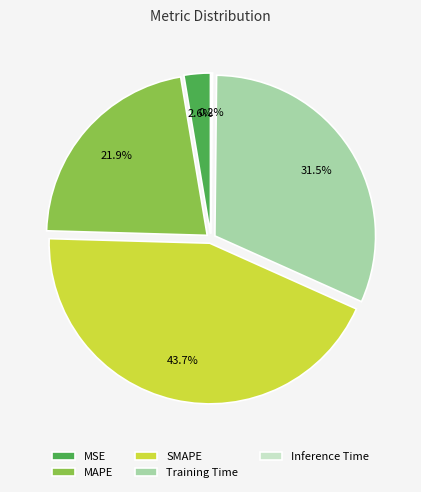

Which category has the biggest portion of the pie?

SMAPE